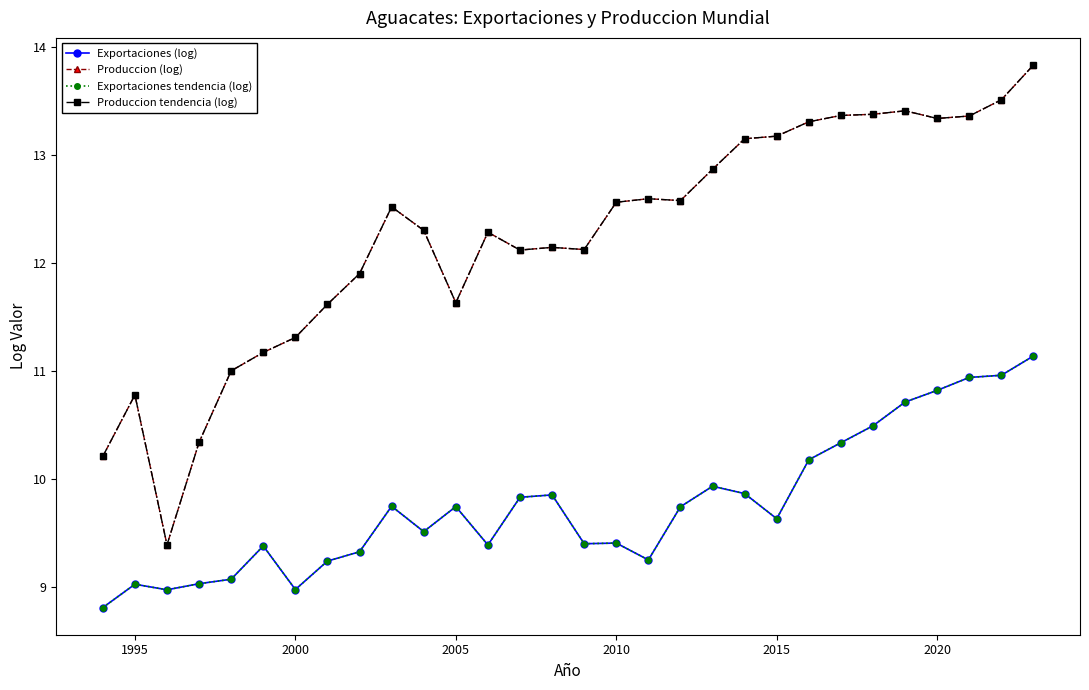

At which category does Produccion tendencia (log) reach its first local peak?

1995